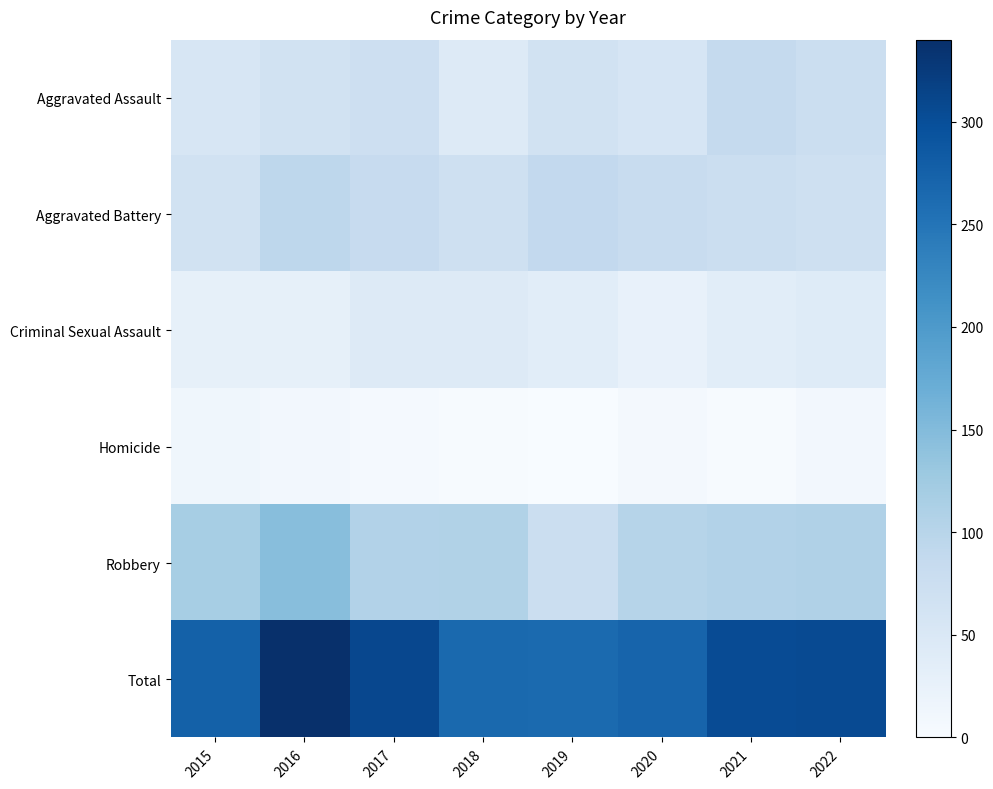

What is the greatest value displayed?

340